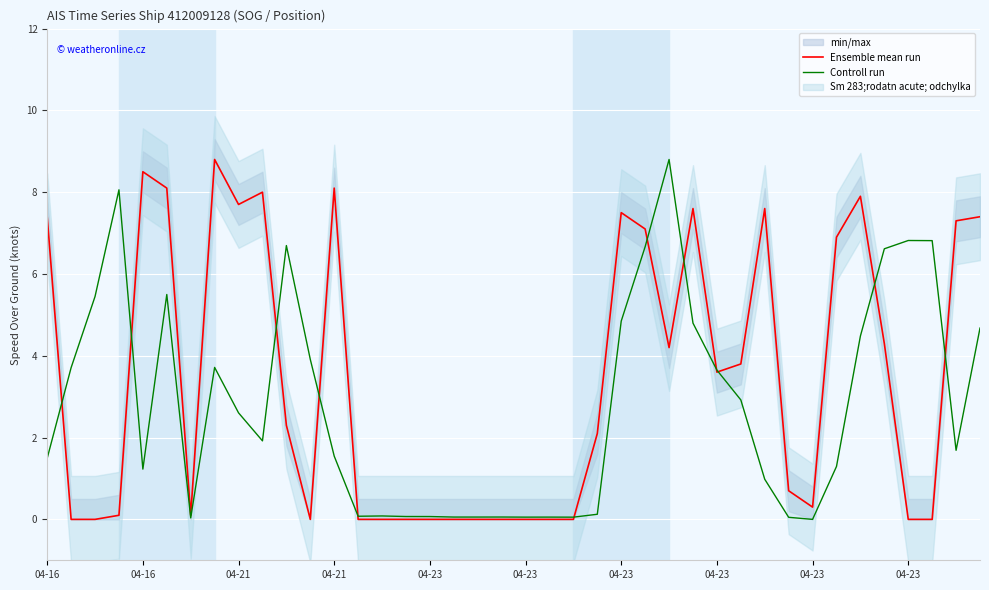

What is the difference between the maximum and minimum values in the Controll run series?

8.8